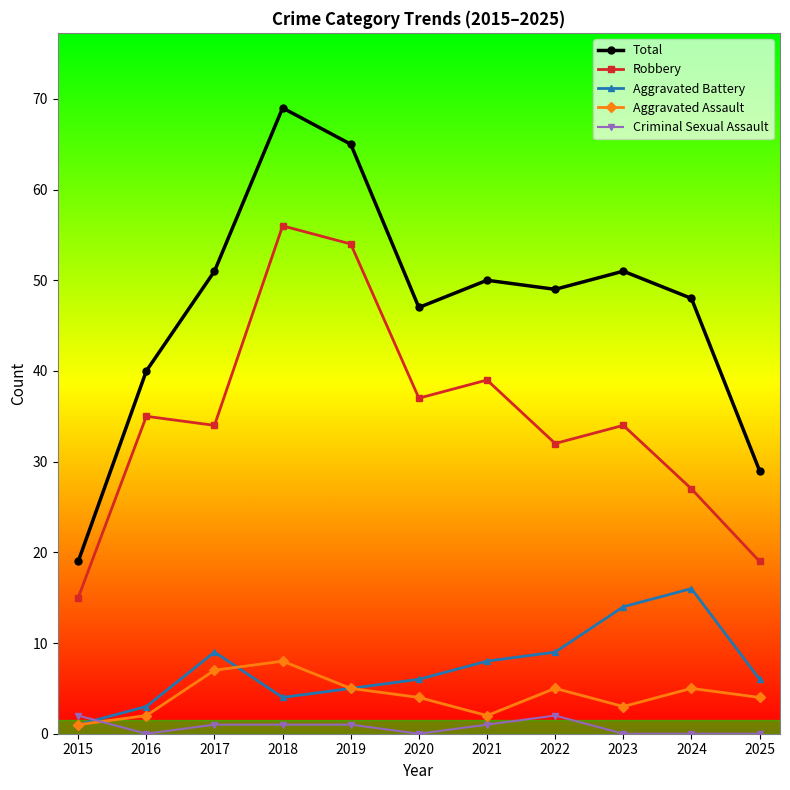

List the series in order of their peak value, highest first.

Total, Robbery, Aggravated Battery, Aggravated Assault, Criminal Sexual Assault